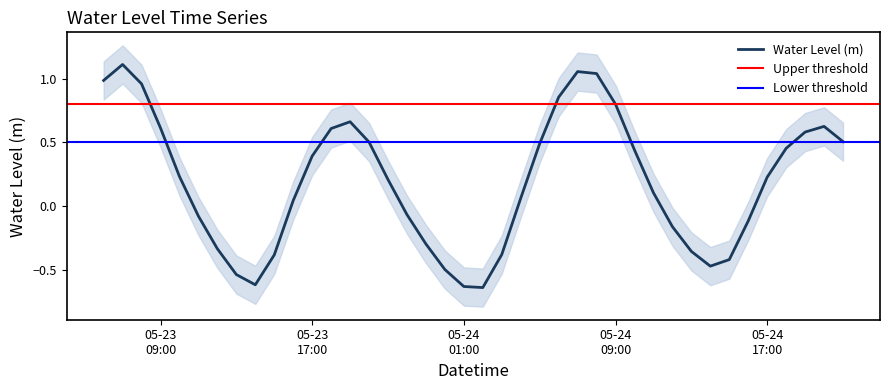

Reading right to left, list all the values displayed in this chart.

0.5	0.6	0.6	0.5	0.2	-0.1	-0.4	-0.5	-0.4	-0.2	0.1	0.4	0.8	1.0	1.1	0.9	0.5	0.1	-0.4	-0.6	-0.6	-0.5	-0.3	-0.1	0.2	0.5	0.7	0.6	0.4	0.0	-0.4	-0.6	-0.5	-0.3	-0.1	0.2	0.6	1.0	1.1	1.0